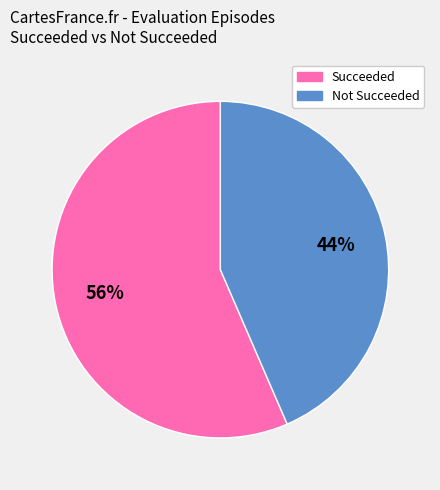

To the nearest percent, what is the average slice percentage?

50%